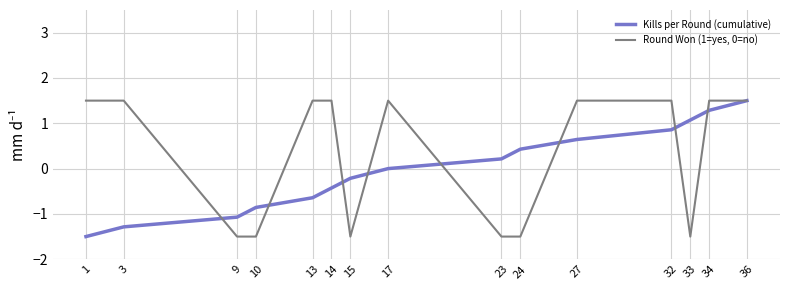

List the series in order of their overall mean, highest first.

Round Won (1=yes, 0=no), Kills per Round (cumulative)